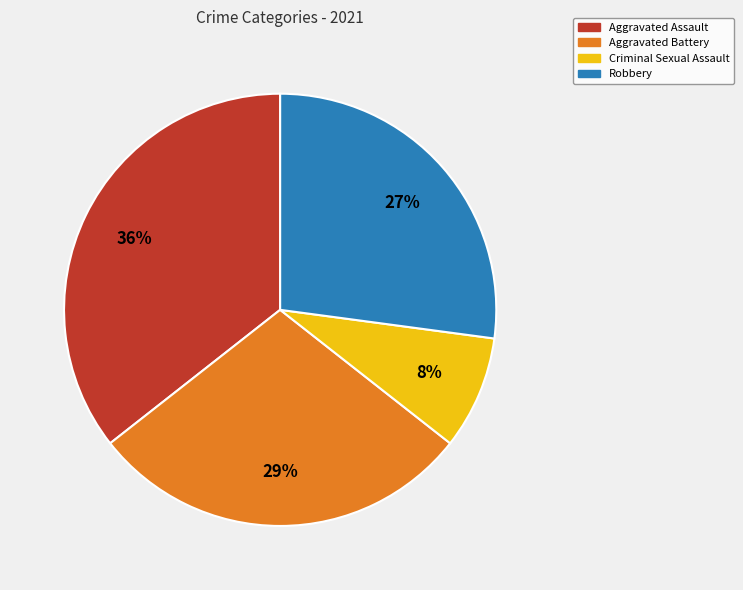

Combined, do Aggravated Battery and Aggravated Assault account for over 50%?

Yes